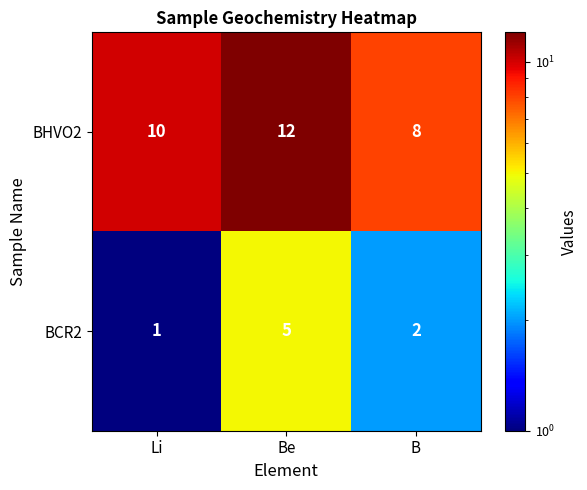

True or false: BHVO2 has a value of 3 at B.

False